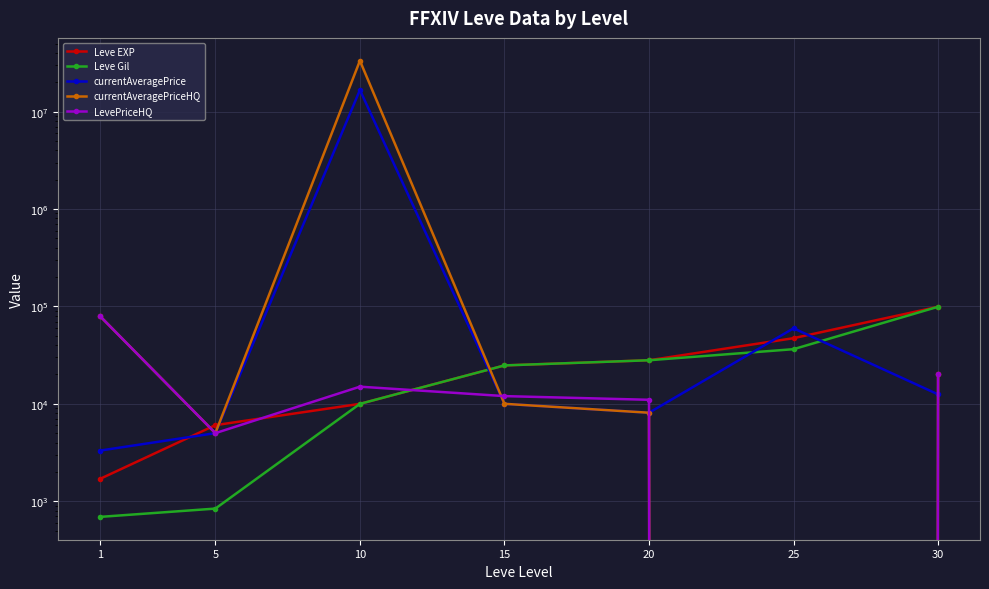

What are all the series names shown in the legend?

Leve EXP, Leve Gil, currentAveragePrice, currentAveragePriceHQ, LevePriceHQ